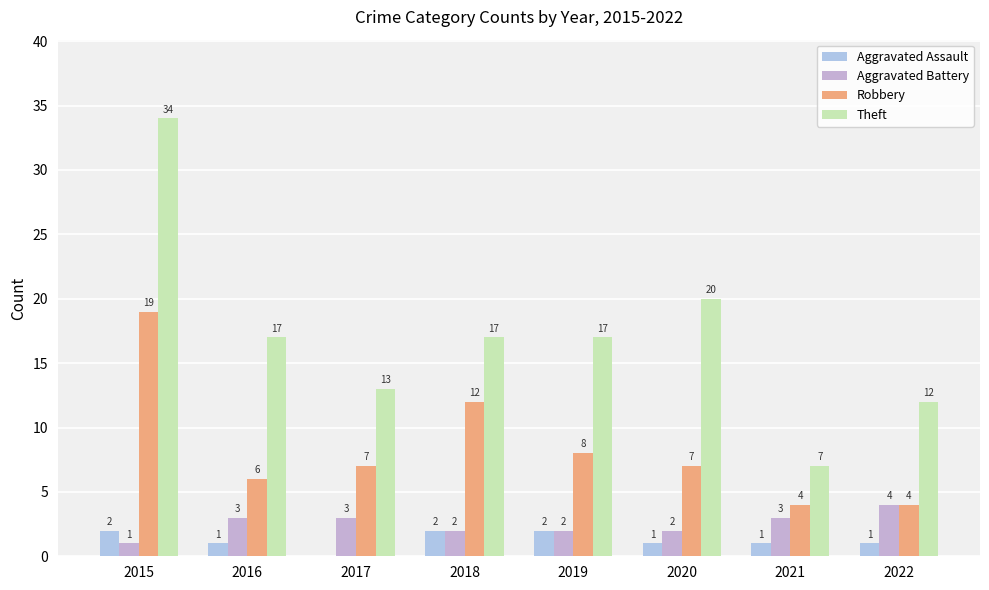

True or false: Aggravated Assault has a value of 2 at 2022.

False